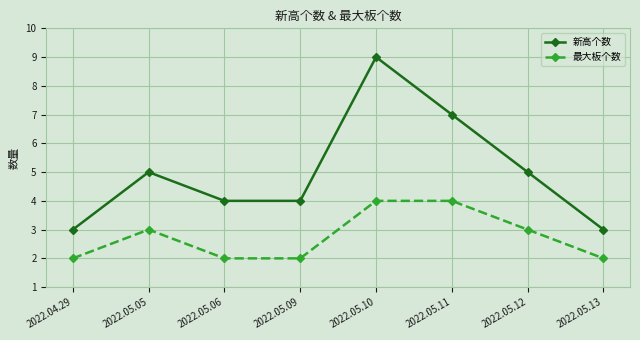

What is the label of the 4th point from the right?

2022.05.10